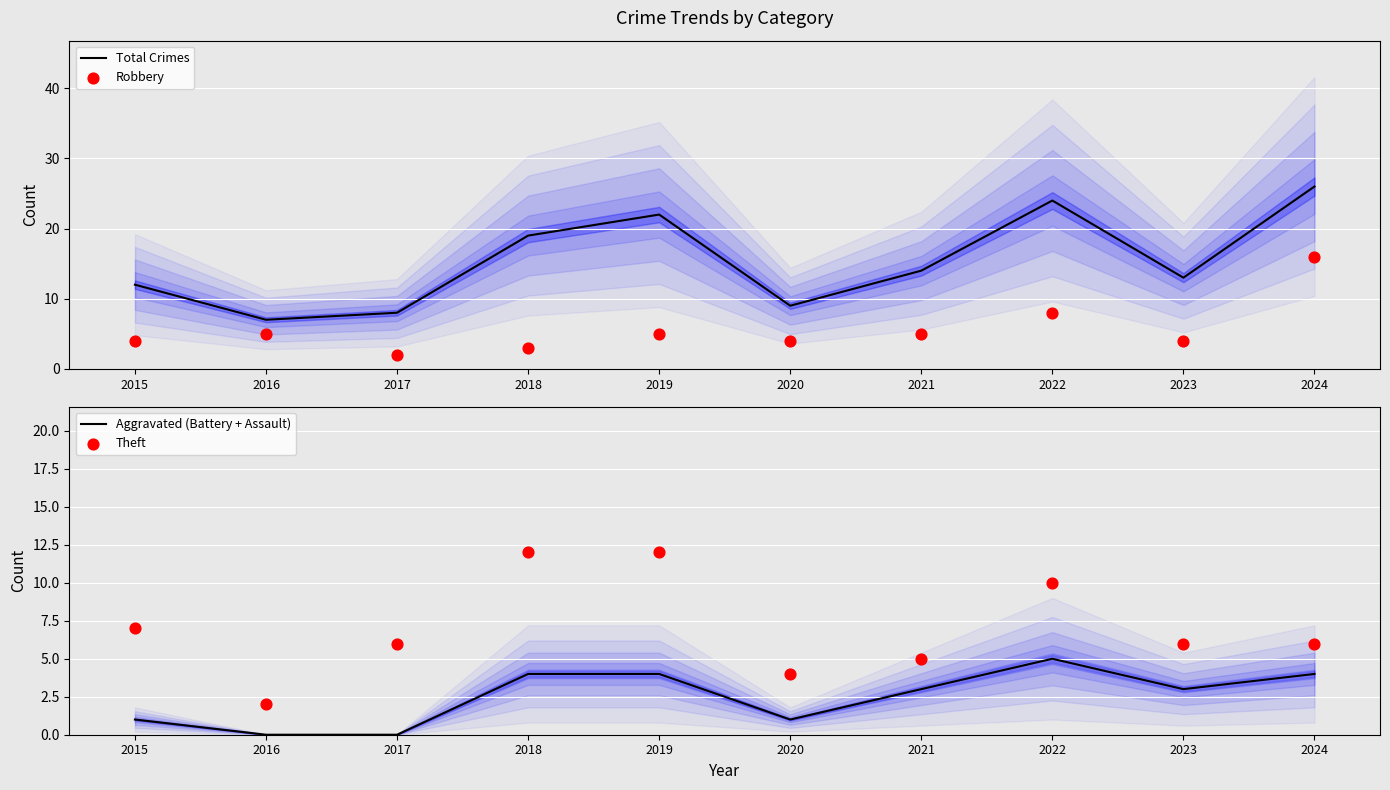

Which series has the widest spread of Y values?

Total Crimes